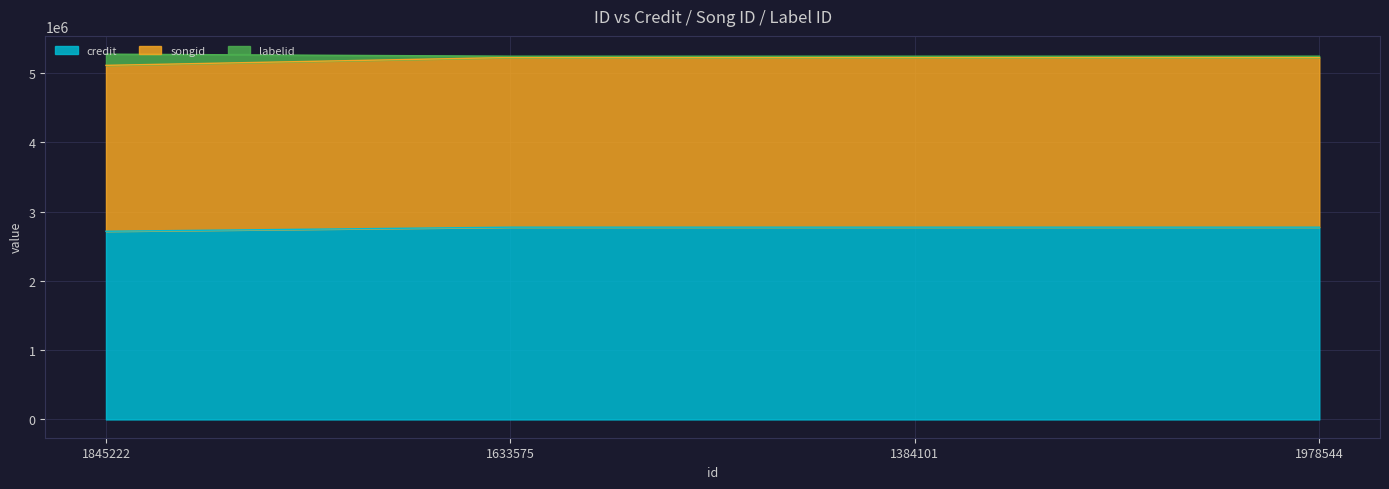

What is the total value across all series at 1845222?

5275153